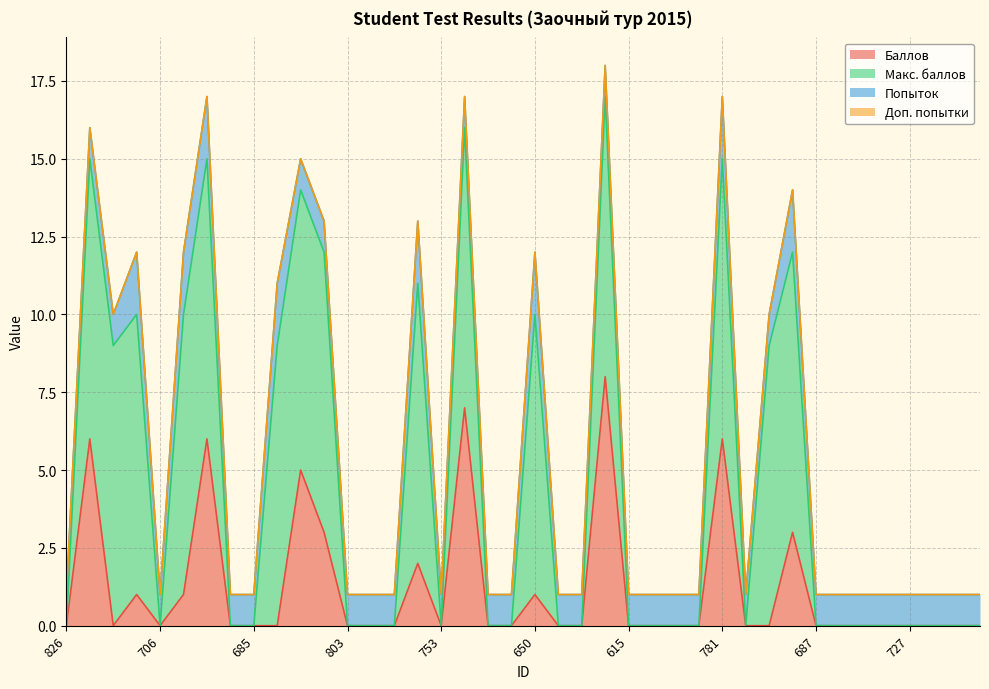

Which series has the largest range (max minus min)?

Макс. баллов